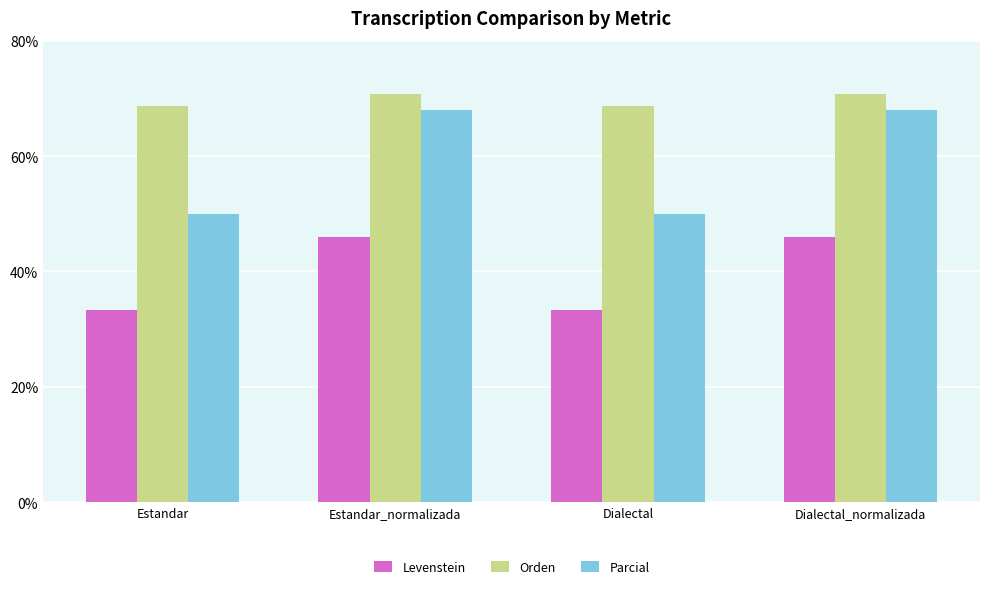

Which series has the largest total across all categories?

Orden